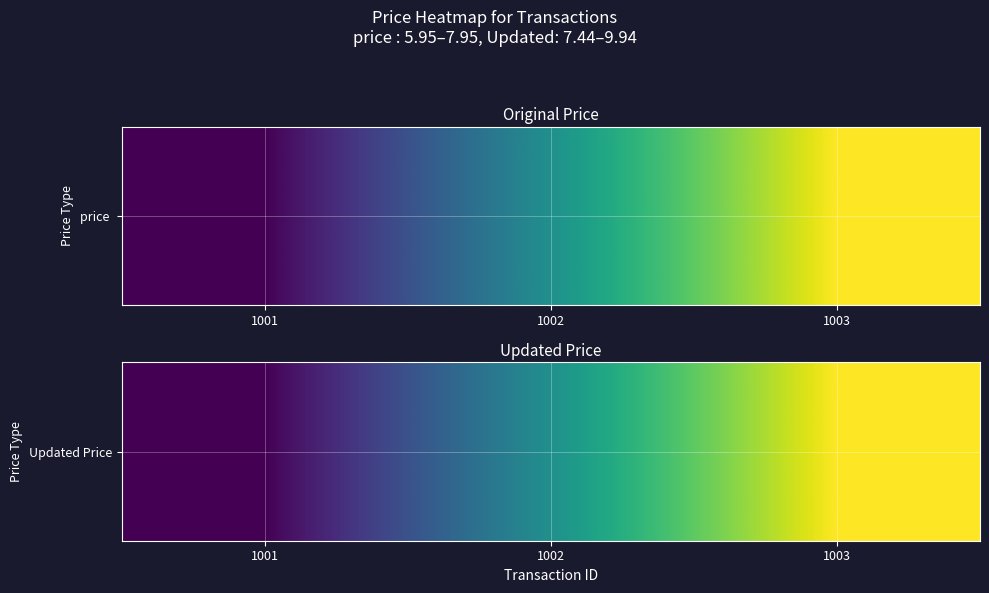

What is the change in value from 1001 to 1003?

+2.5